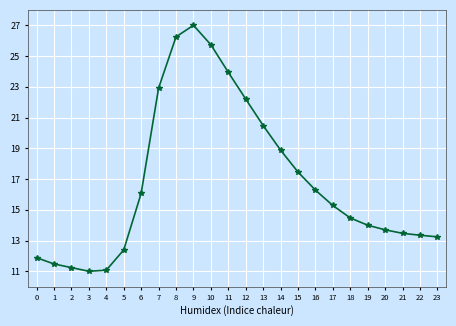

How many values are below 15?

12